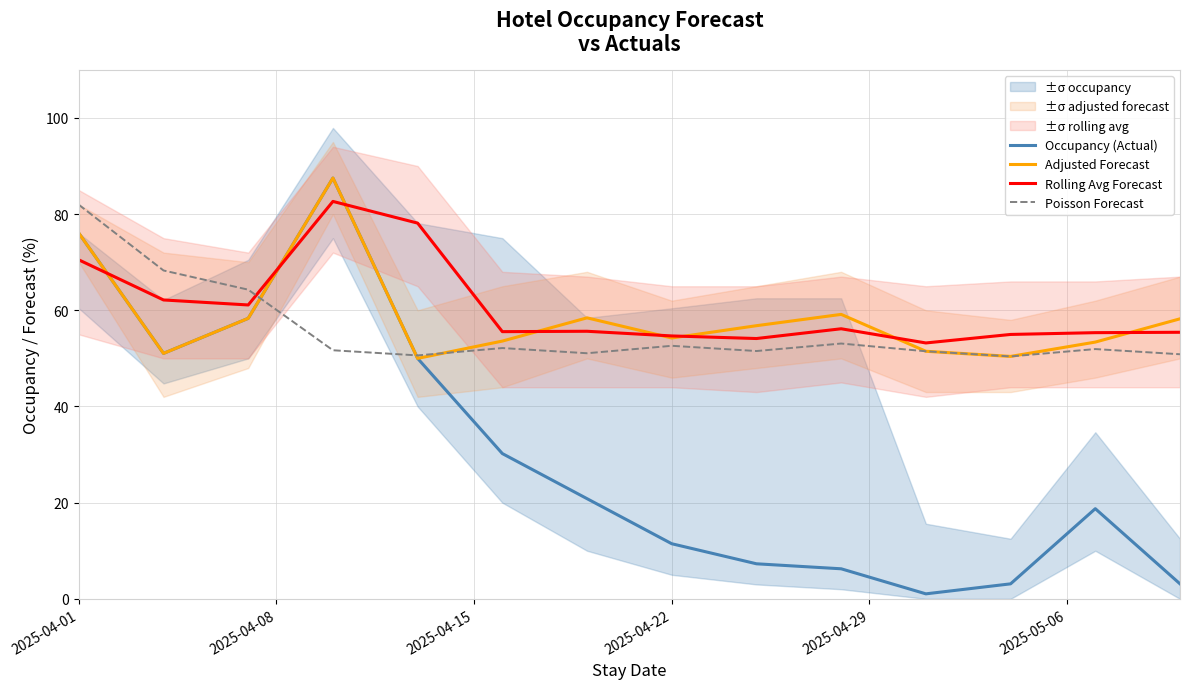

True or false: Rolling Avg Forecast and Occupancy (Actual) cross at least once.

True